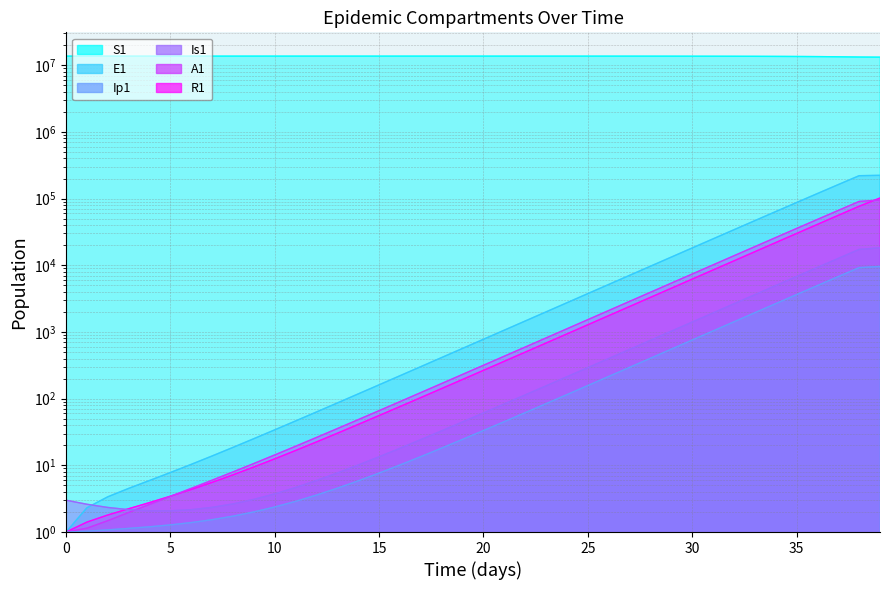

Which series has the widest spread of values?

S1